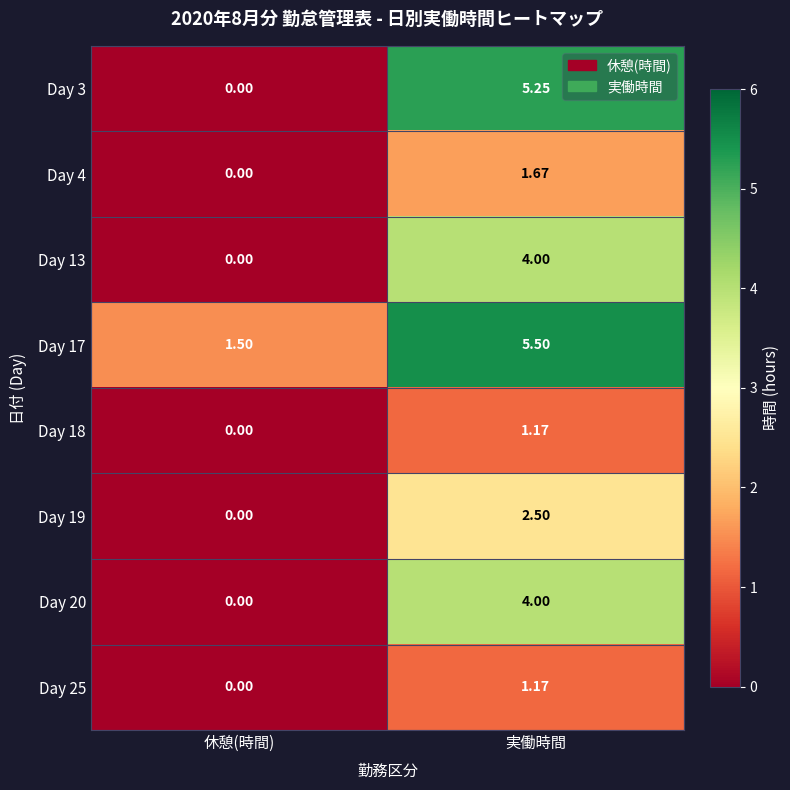

Count the number of categories in the chart.

2